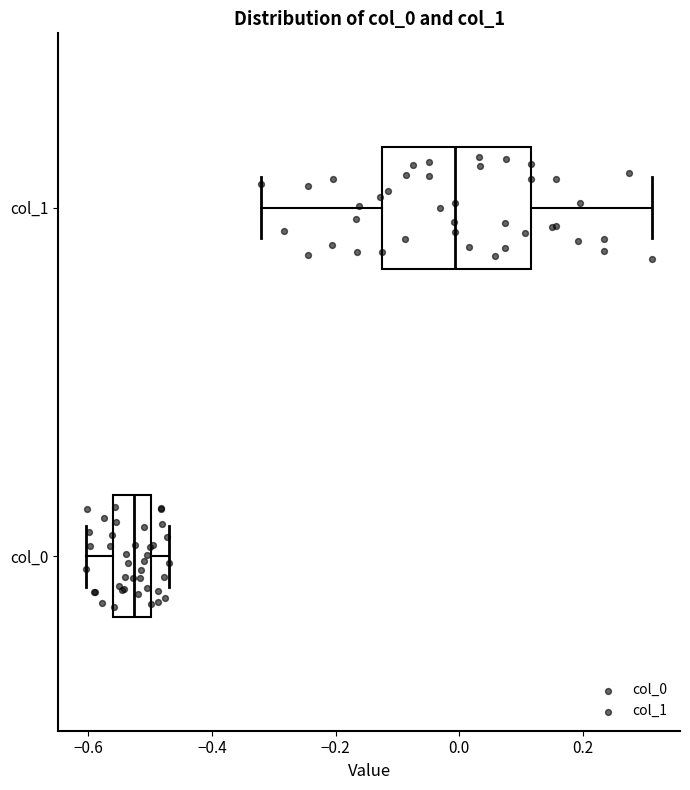

Reading bottom to top, read every box against the x-axis: the position of its median line, the range the box covers, and the ends of its whiskers. The values are not printed on the chart, so give them approximately, as read against the axis.

col_0: median -0.52, box -0.56 to -0.50, whiskers -0.60 to -0.46
col_1: median 0.00, box -0.12 to 0.12, whiskers -0.32 to 0.32